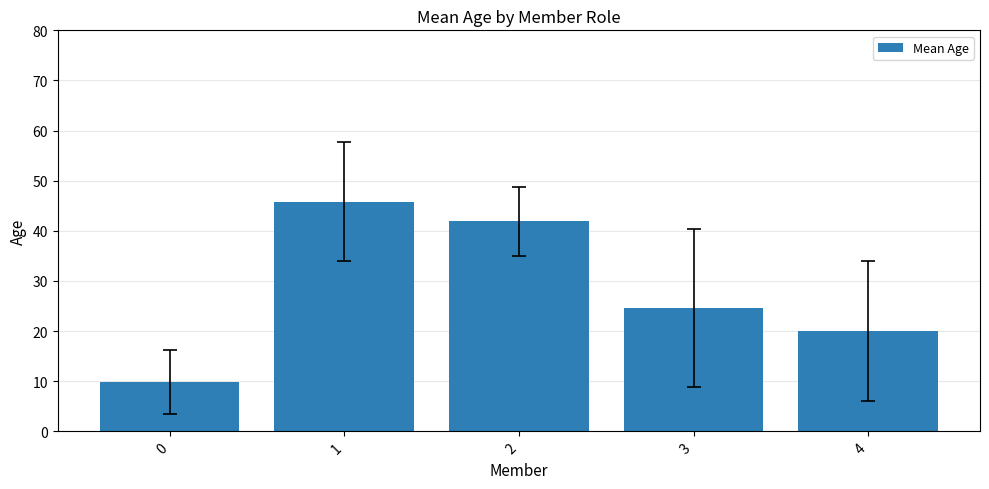

What is the sum of all values?

142.2